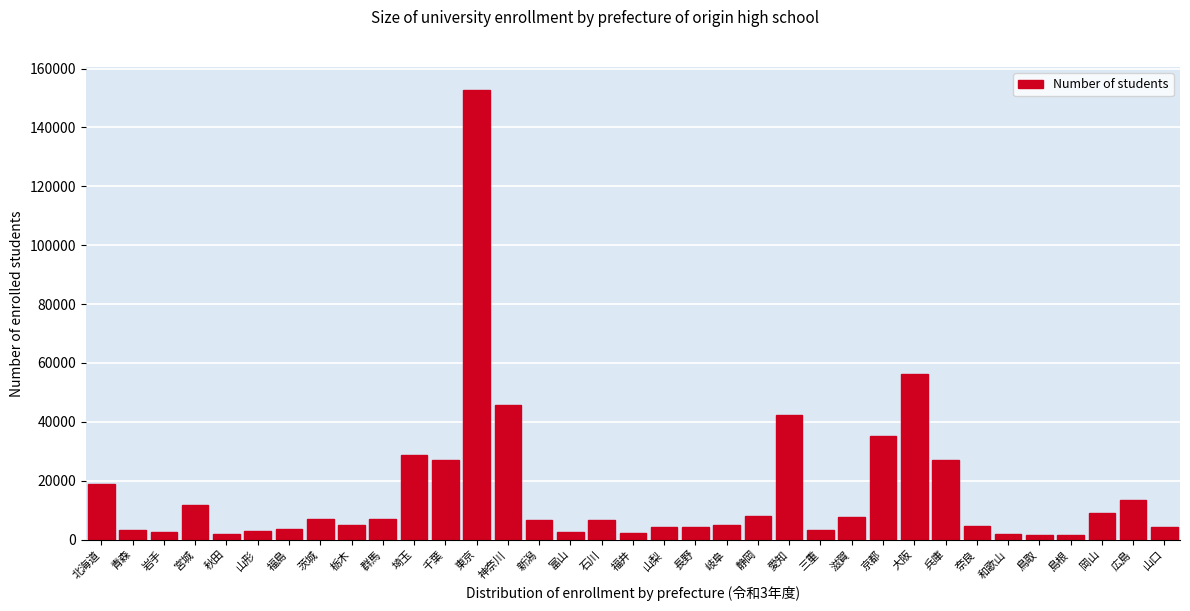

What is the label of the 24th bar from the right?

千葉